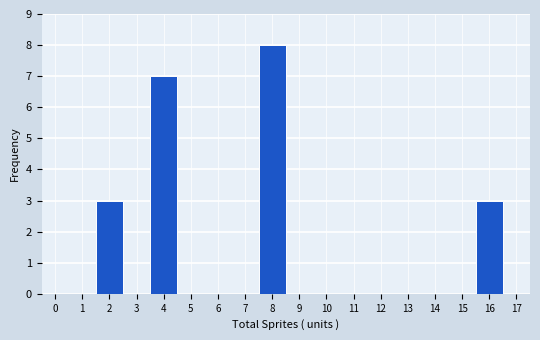

What is the height of the bar covering 1.5 to 2.5 on the x-axis? The values are not printed on the chart, so give them approximately, as read against the axis.

3